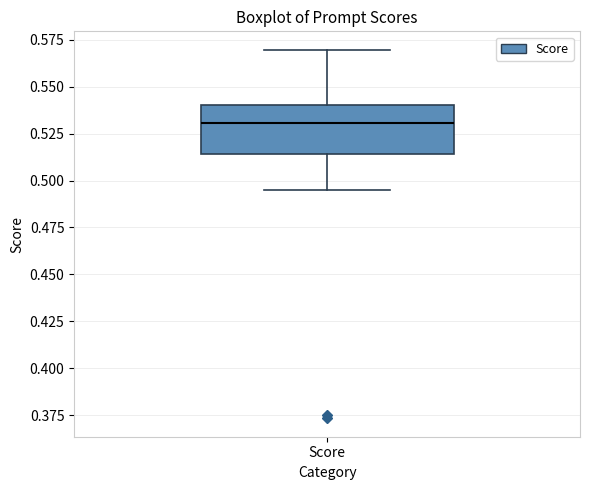

Transcribe this box plot: give where the median line is, the range the box spans, and where the two whiskers end, as read against the y-axis. The values are not printed on the chart, so give them approximately, as read against the axis.

median 0.530, box 0.515 to 0.540, whiskers 0.495 to 0.570